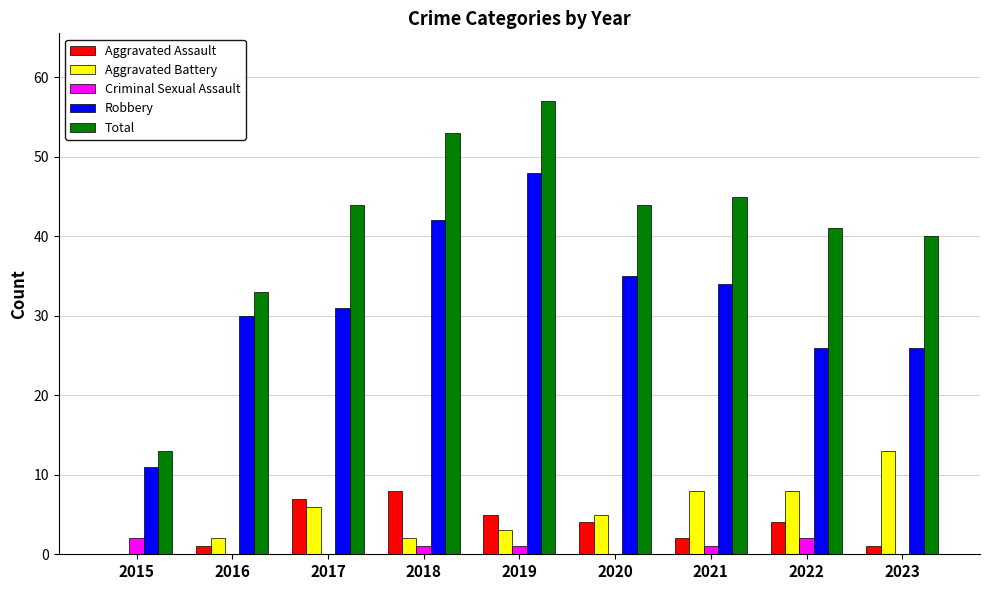

What is the average value of the Criminal Sexual Assault series?

1